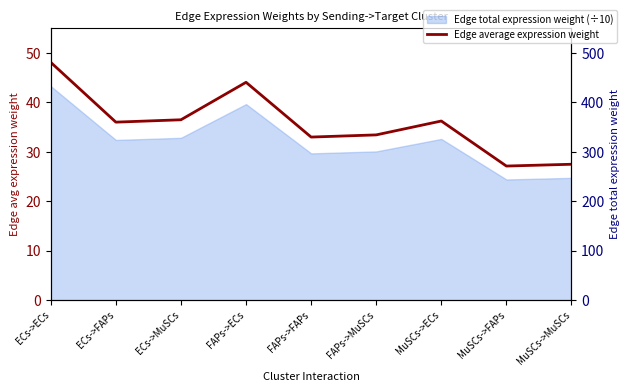

What is the label of the 6th point from the right?

FAPs->ECs